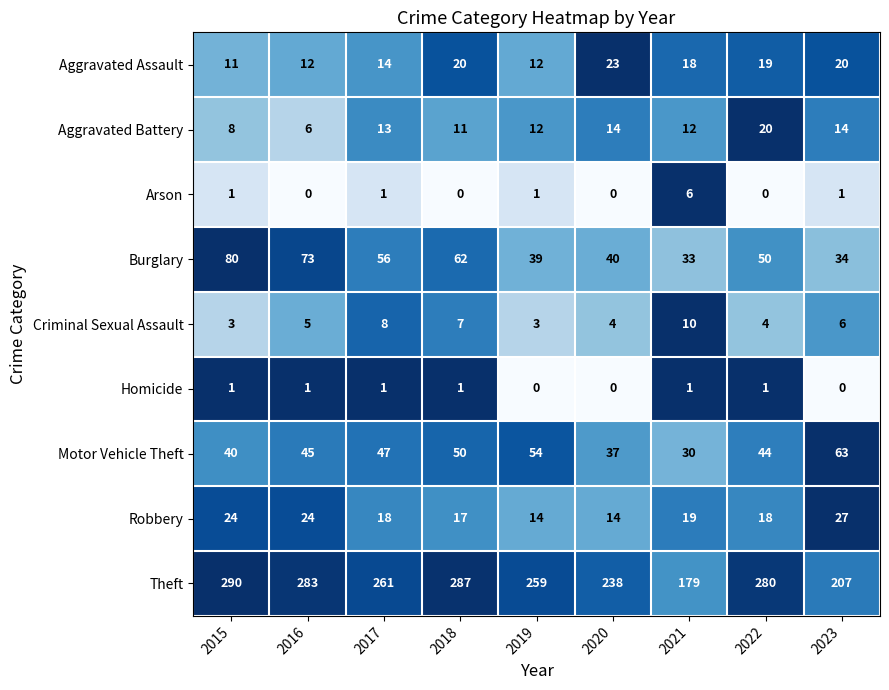

What is the approximate value of Robbery at 2016, to the nearest 10?

20